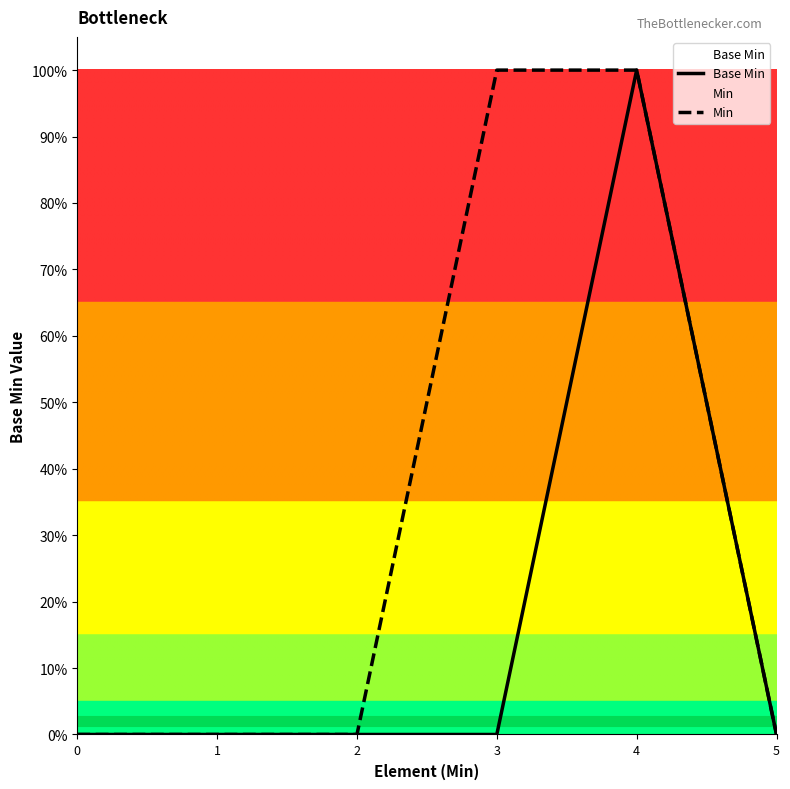

True or false: Min and Base Min intersect in this chart.

False